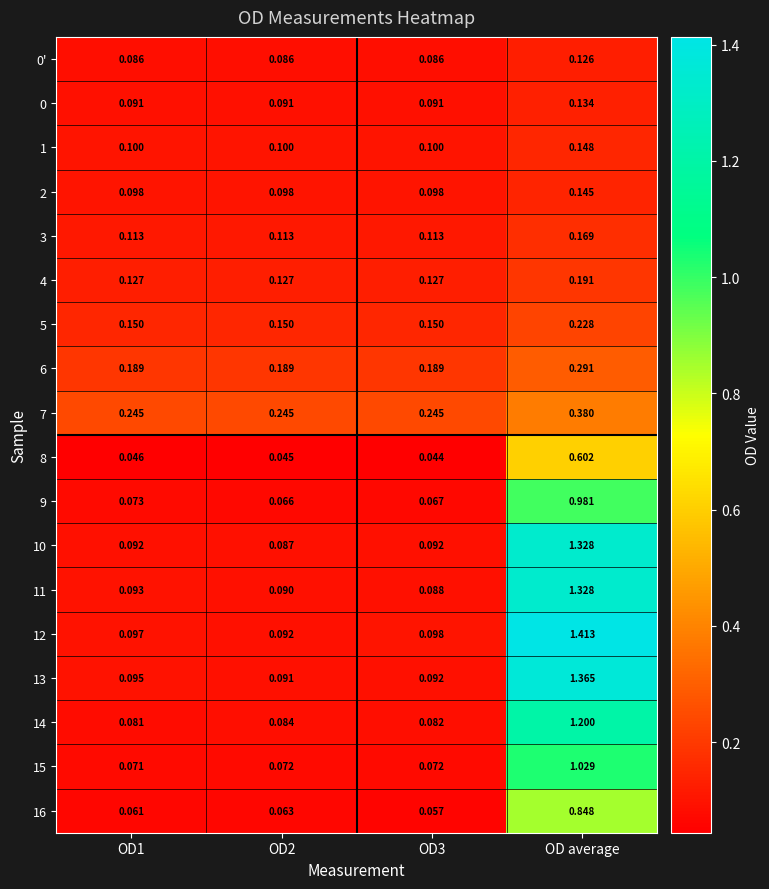

Which category has the highest value across all series?

OD average